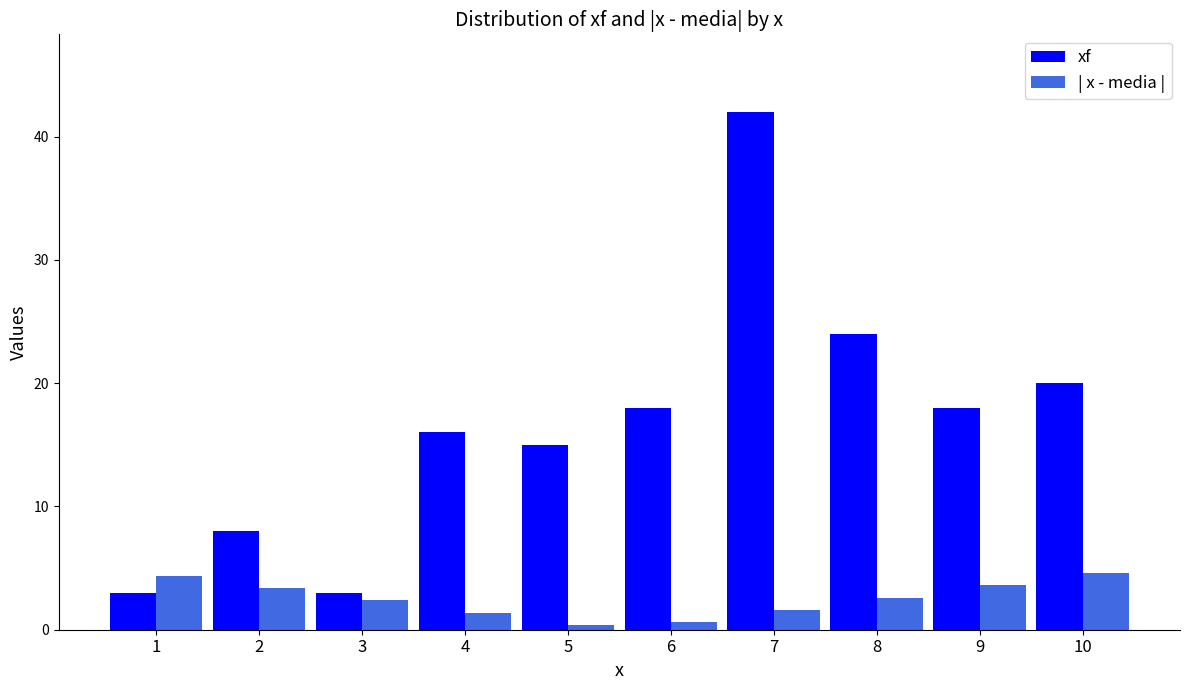

What is the difference between the highest and lowest values at 7?

40.4